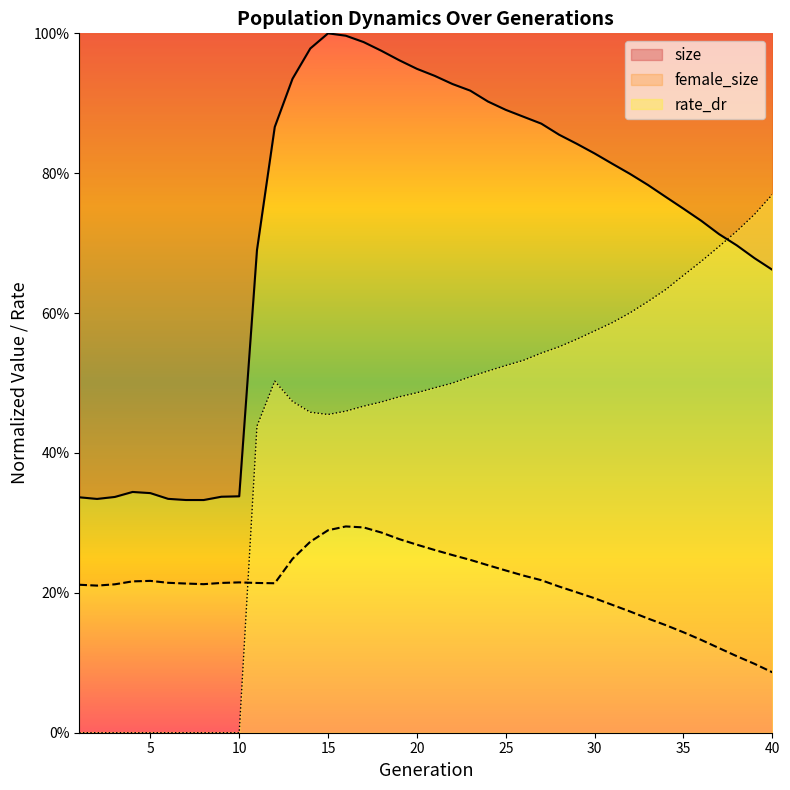

How many lines are shown in the chart?

3